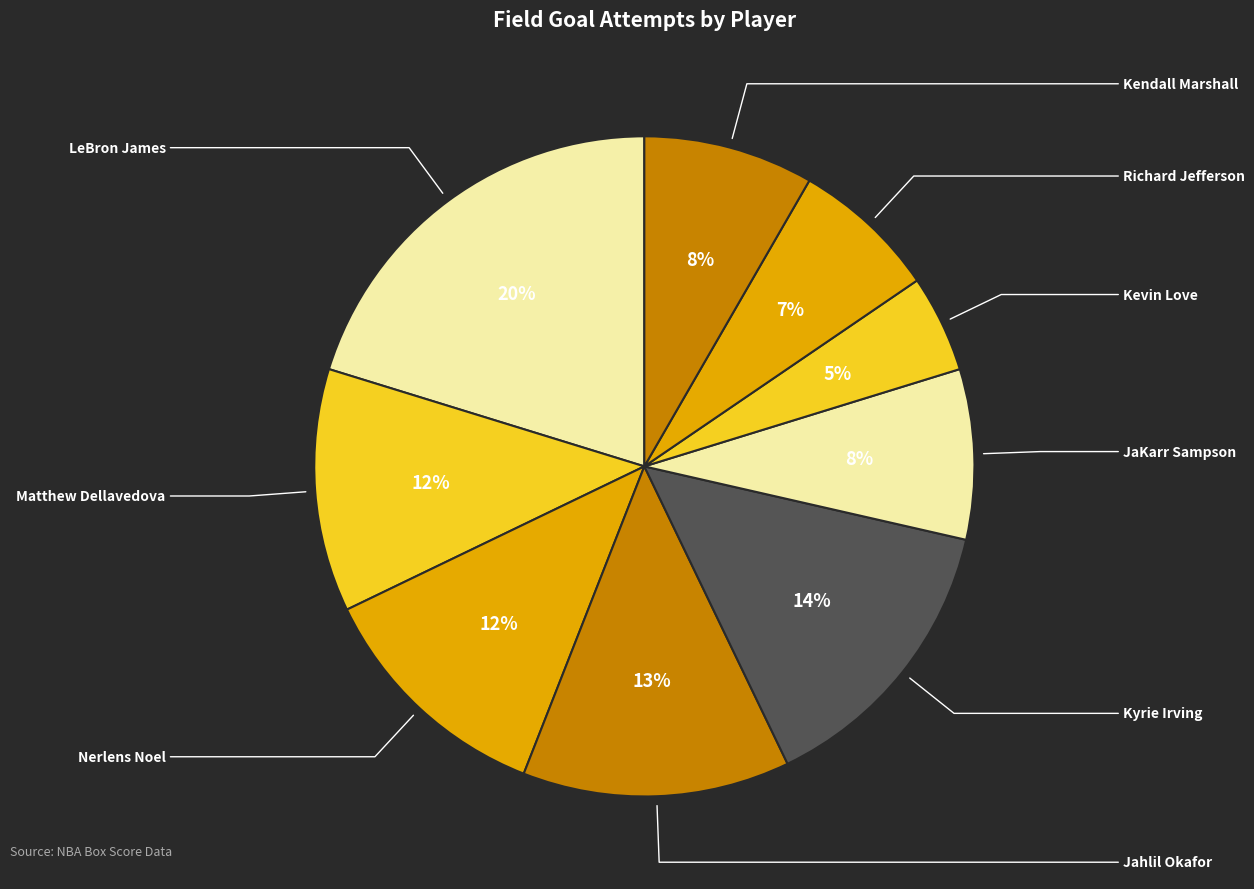

Which slice is the smallest?

Kevin Love